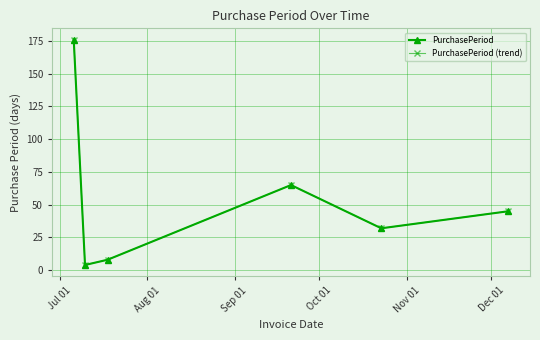

Is this an area chart (filled region under the line)?

No